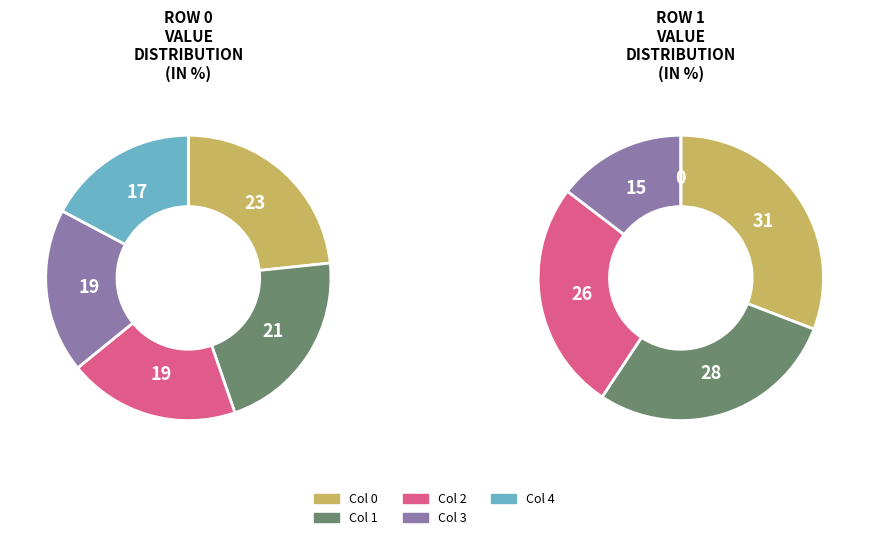

Is Col 1 the majority of the pie?

No